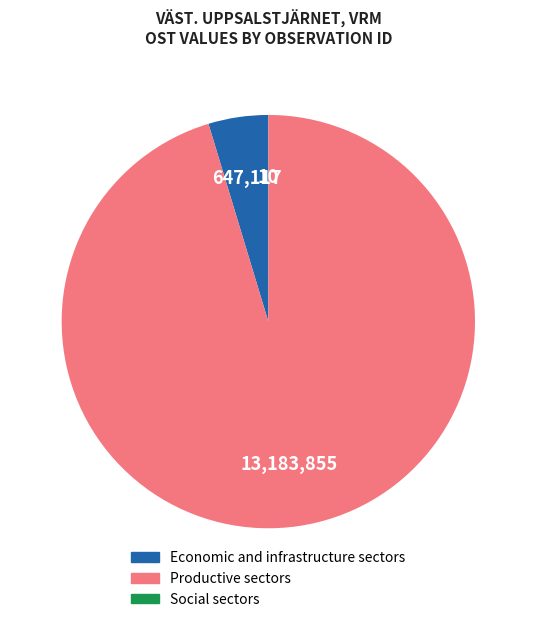

Is there any slice that represents more than half of the pie?

Yes